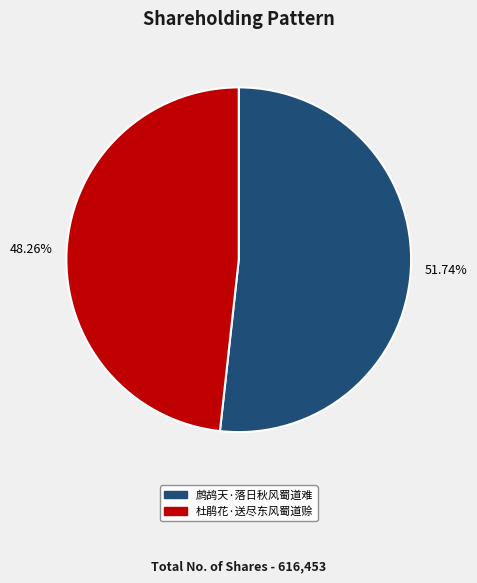

How many segments does this pie chart have?

2